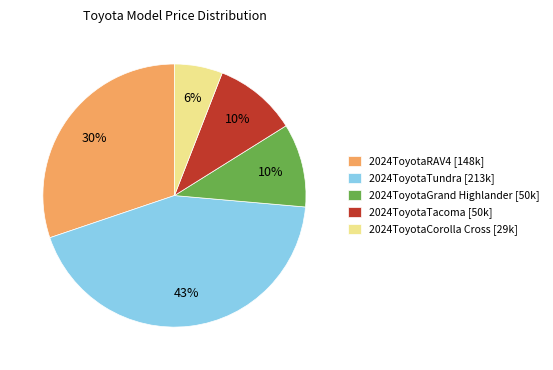

The 2024ToyotaRAV4 slice represents 30% of the pie. True or false?

True